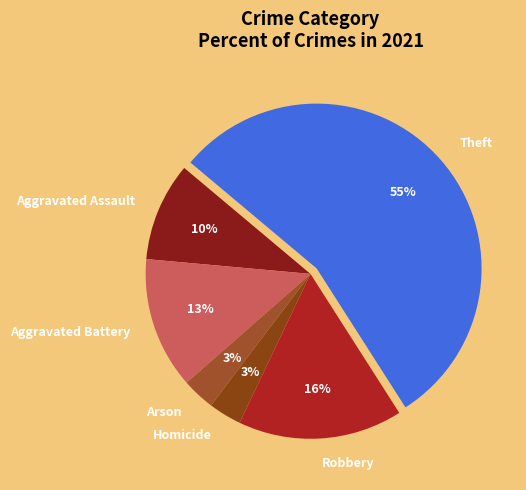

What is the largest slice in the pie chart?

Theft